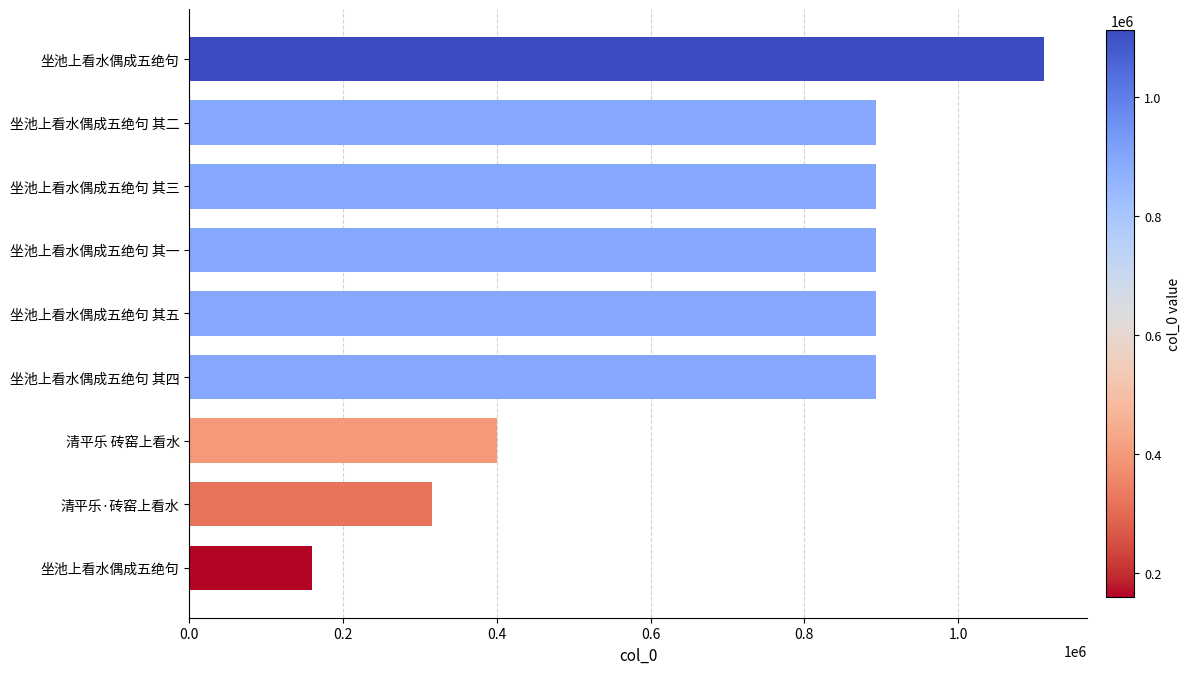

How many series are shown in this chart?

1